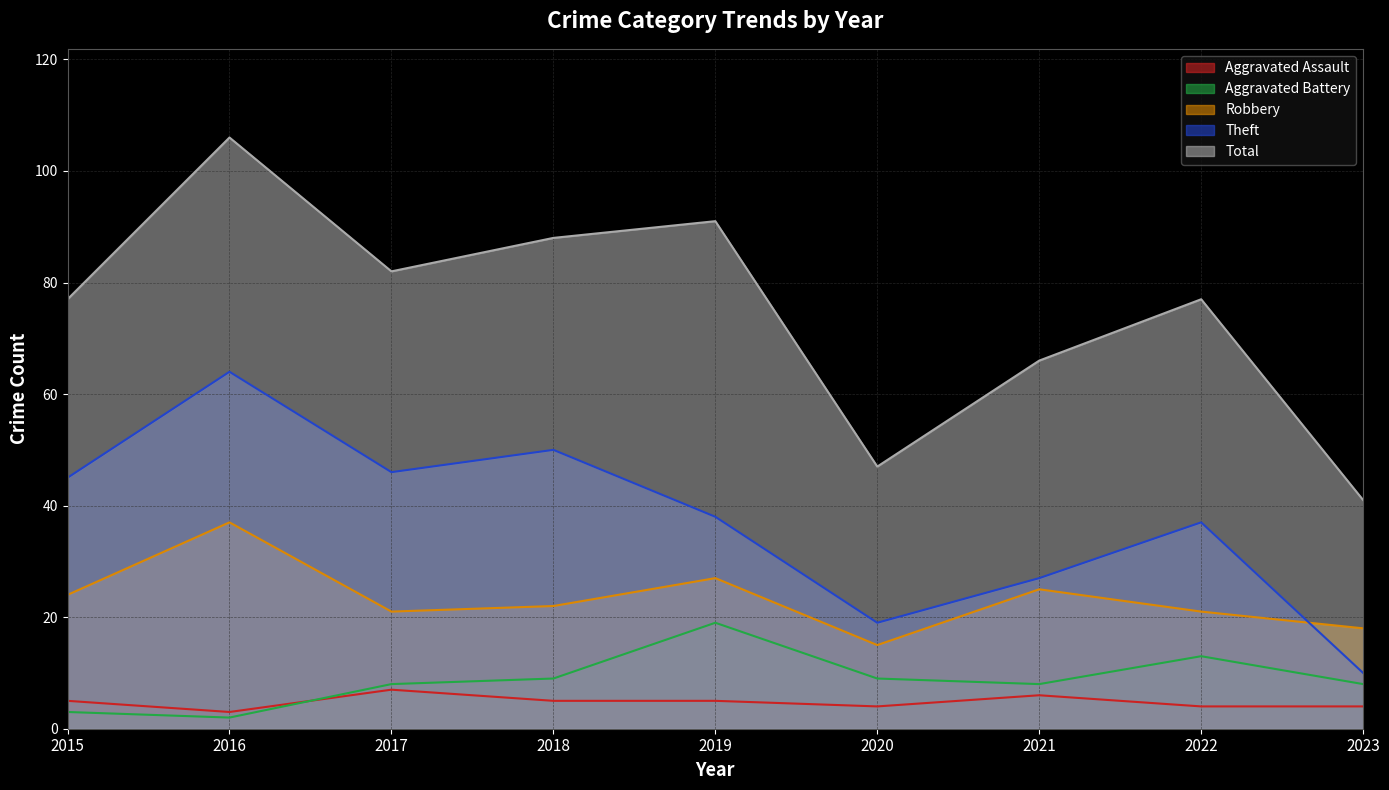

Which category has the lowest value across all series?

2016